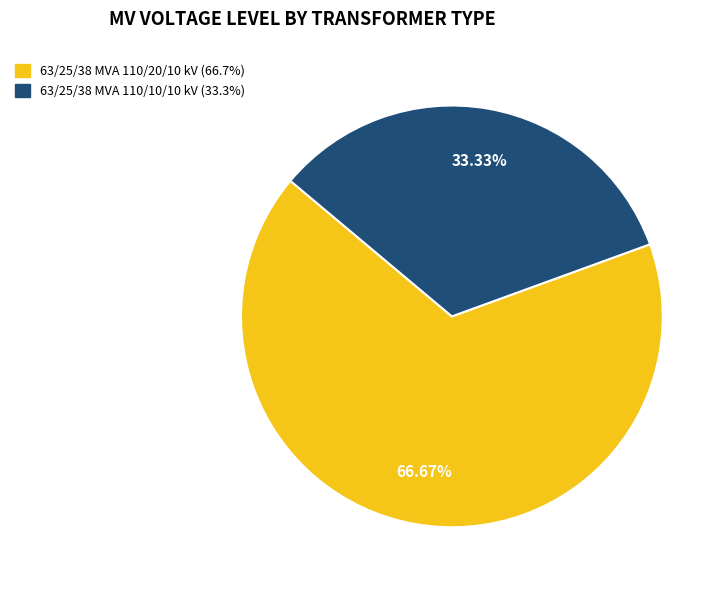

To the nearest percent, what percentage of the pie is 63/25/38 MVA 110/10/10 kV?

33%